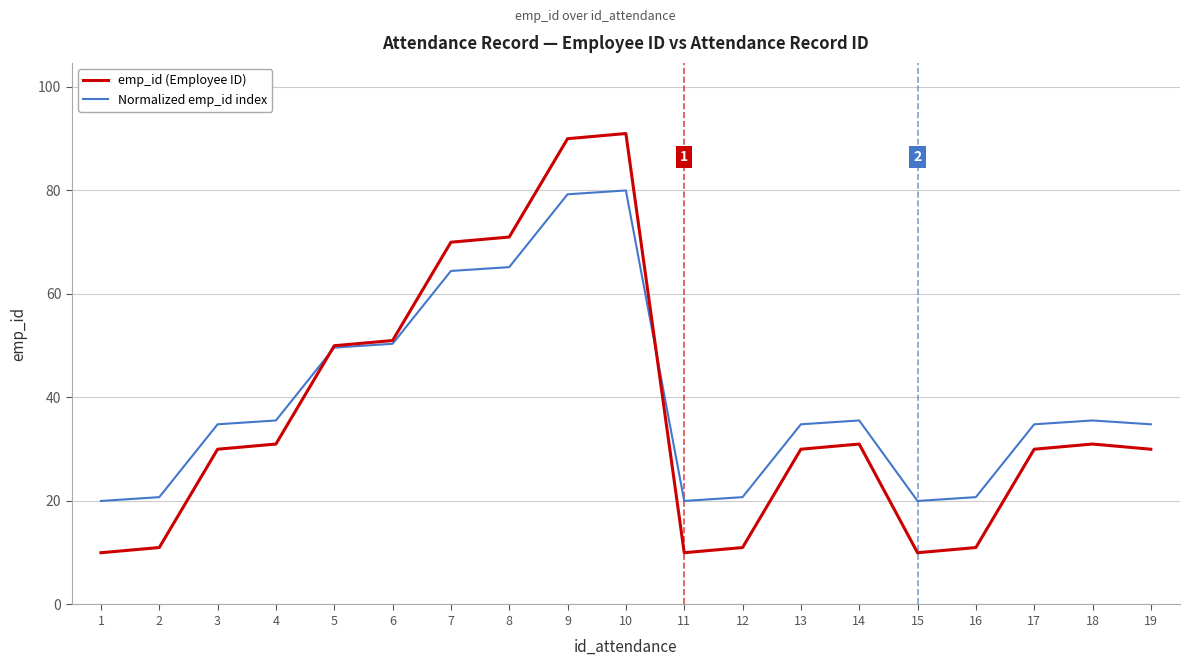

What is the maximum value for emp_id (Employee ID)?

91.0